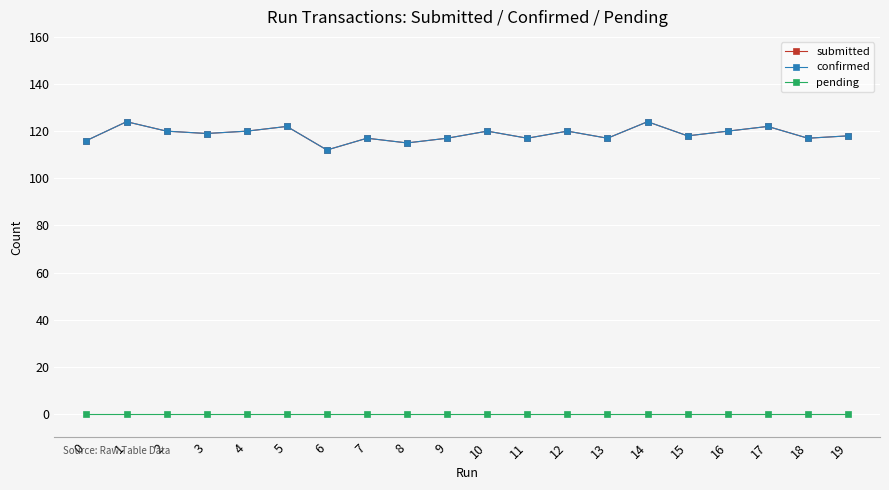

Does the chart have visible grid lines?

Yes